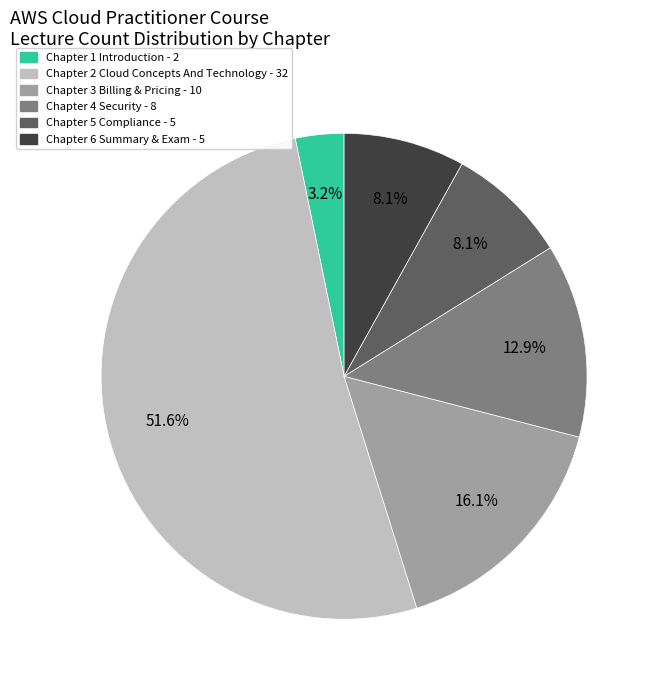

Which category has the biggest portion of the pie?

Chapter 2 Cloud Concepts And Technology